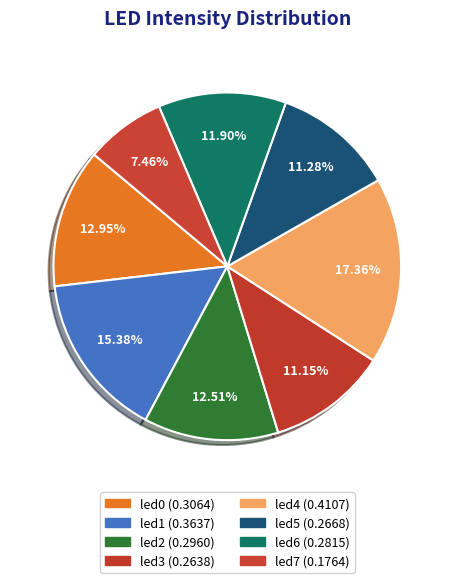

What is the largest slice in the pie chart?

led4